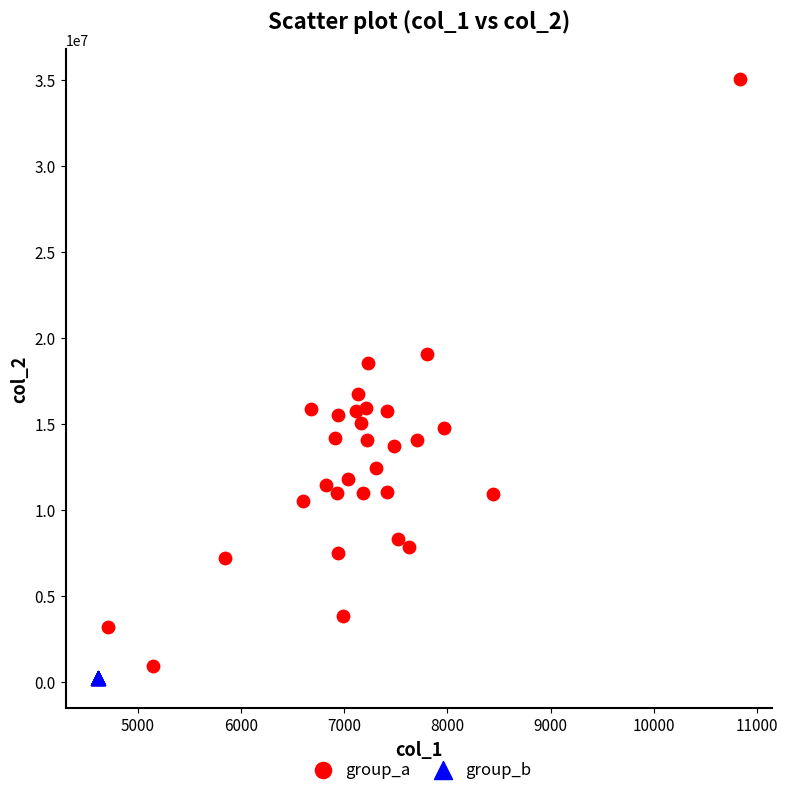

Which series contains the lowest Y value?

group_b